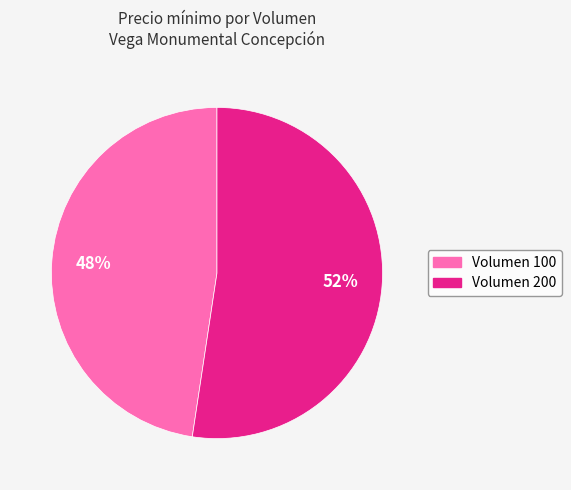

Is there any slice that represents more than half of the pie?

Yes